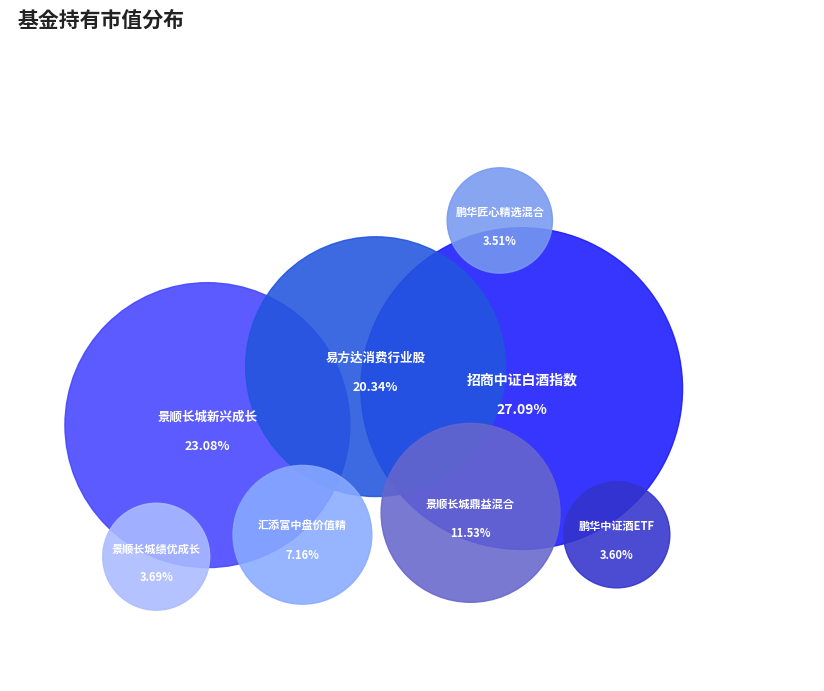

What percentage do 鹏华匠心精选混合A and 景顺长城鼎益混合(LOF) together represent?

15.0%